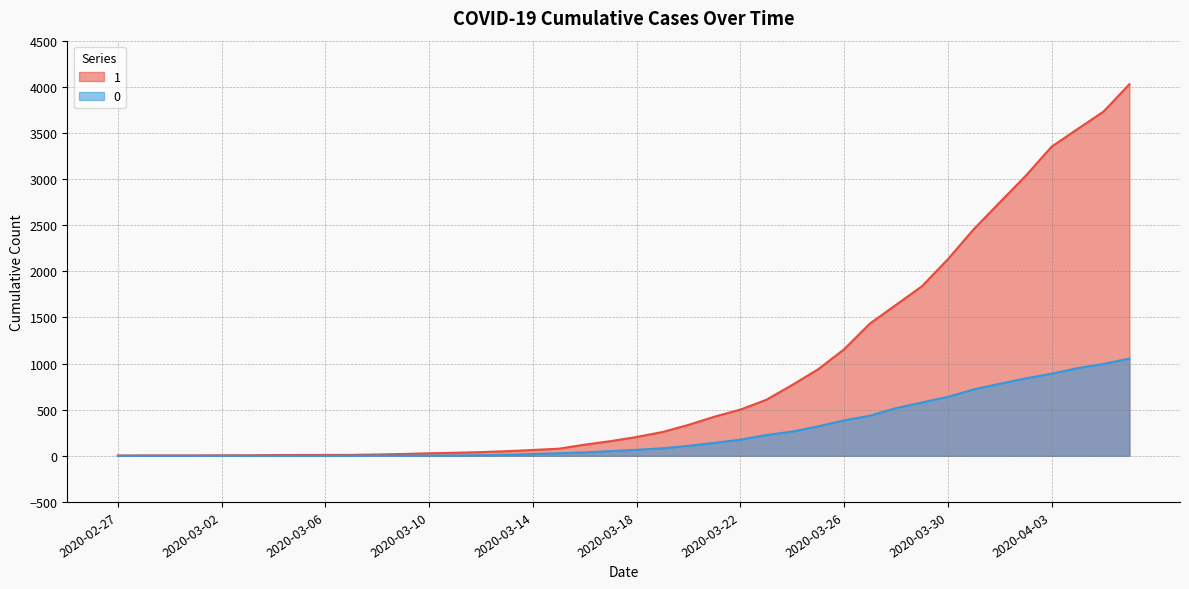

What is the difference between the second highest and minimum values in the 0 series?

996